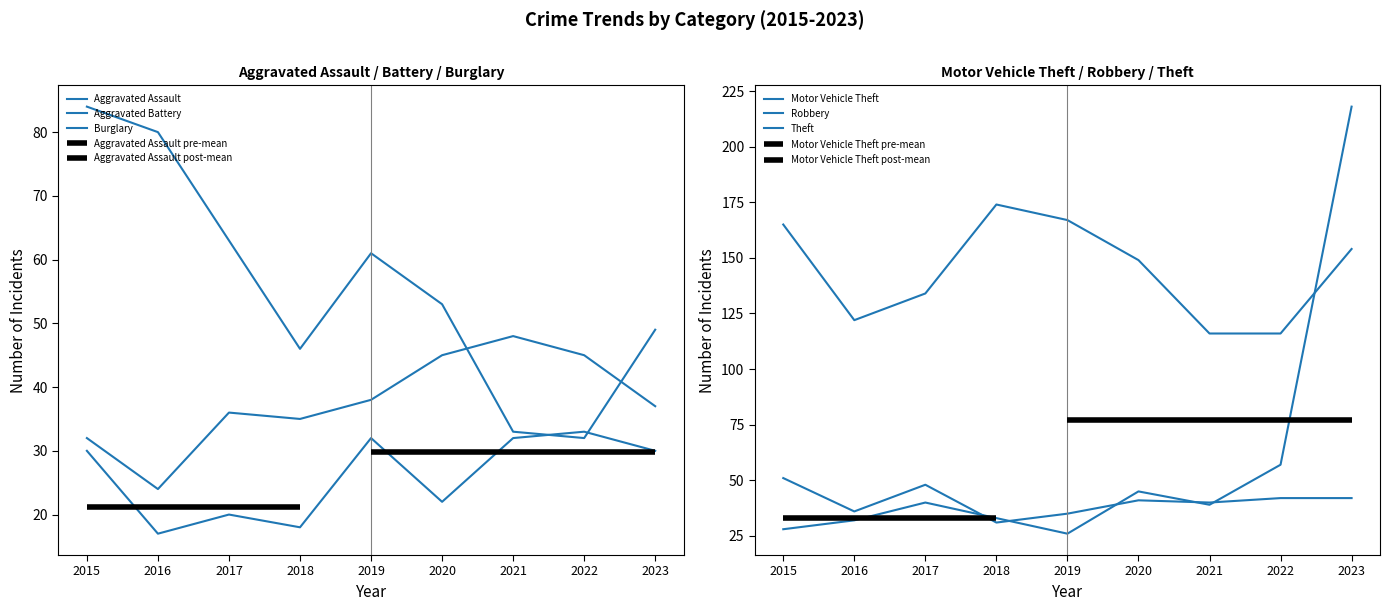

True or false: Aggravated Assault and Aggravated Battery intersect in this chart.

False